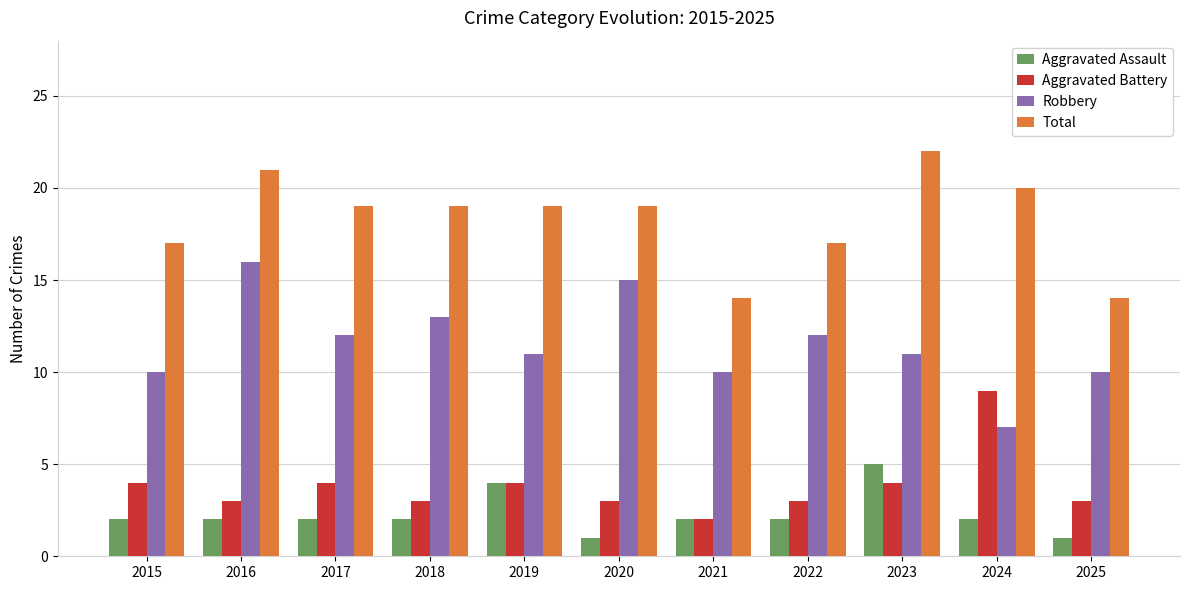

Does the chart contain any negative values?

No